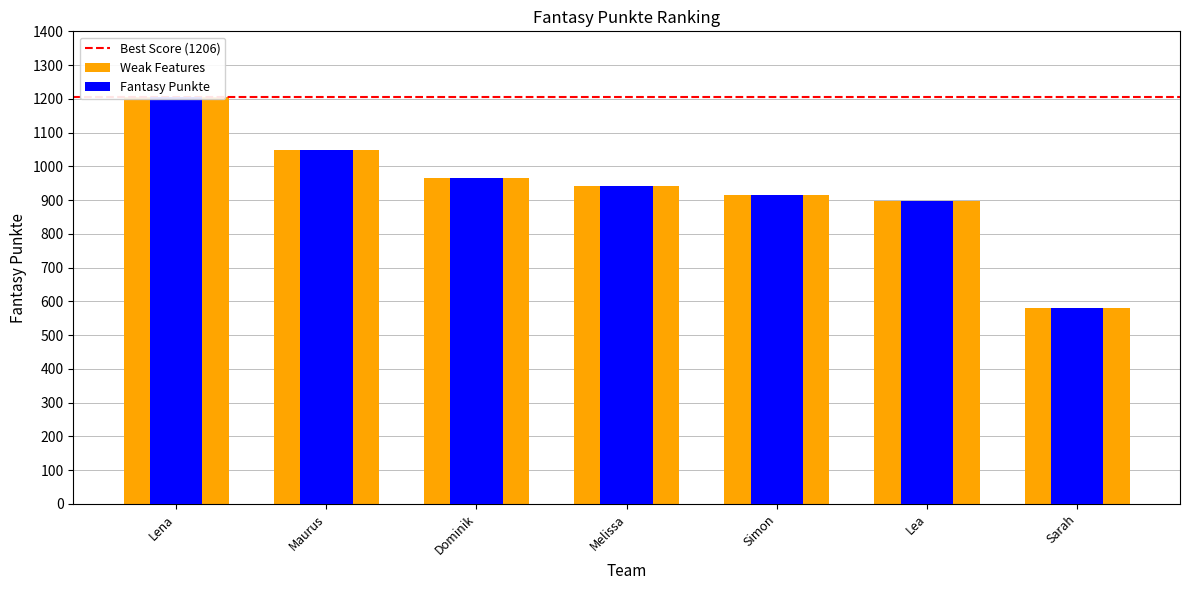

What is the sum of all values?

6555